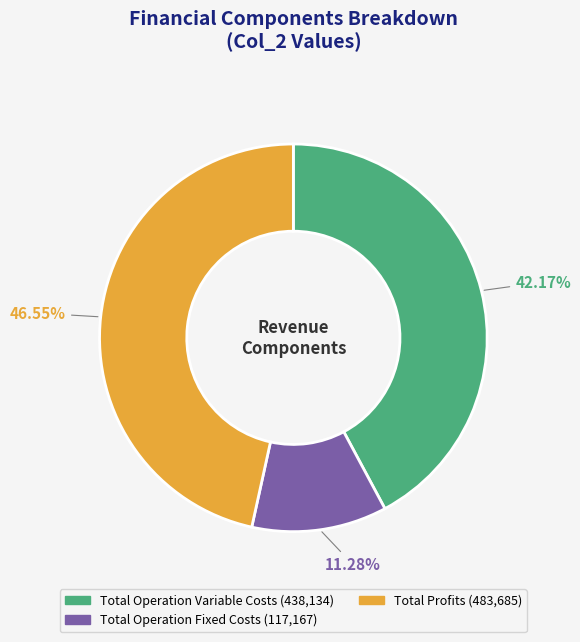

Is there any slice that represents more than half of the pie?

No